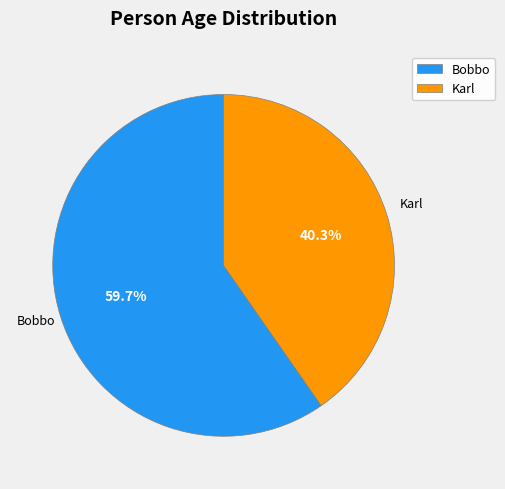

Which category has the smallest portion of the pie?

Karl